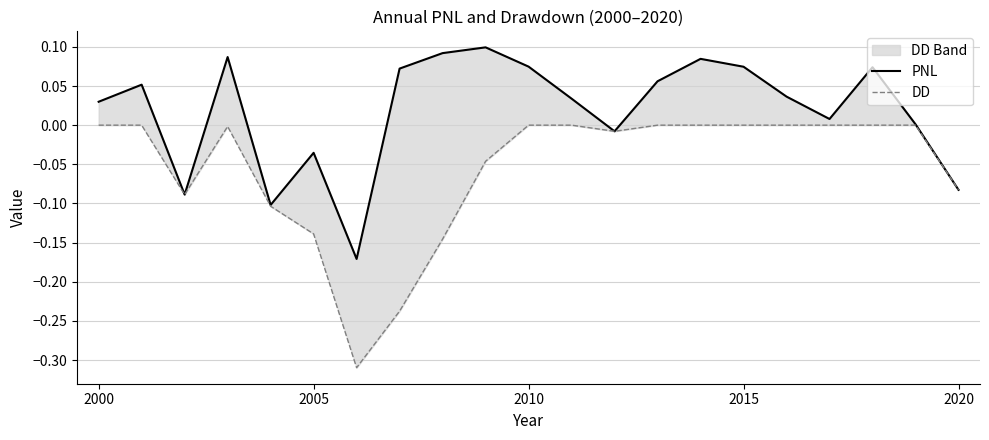

Count the number of categories in the chart.

21